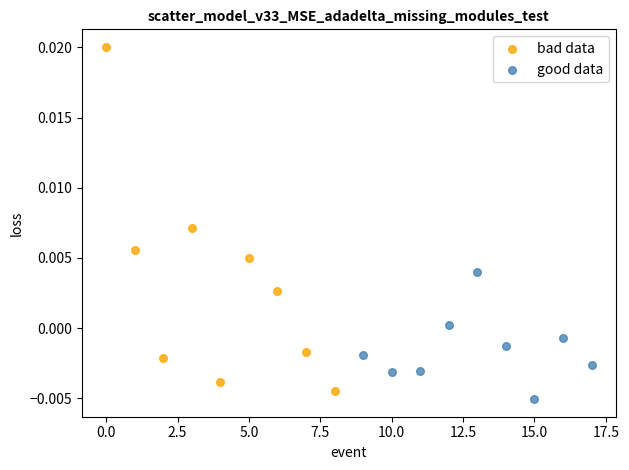

What are all the series names shown in the legend?

bad data, good data